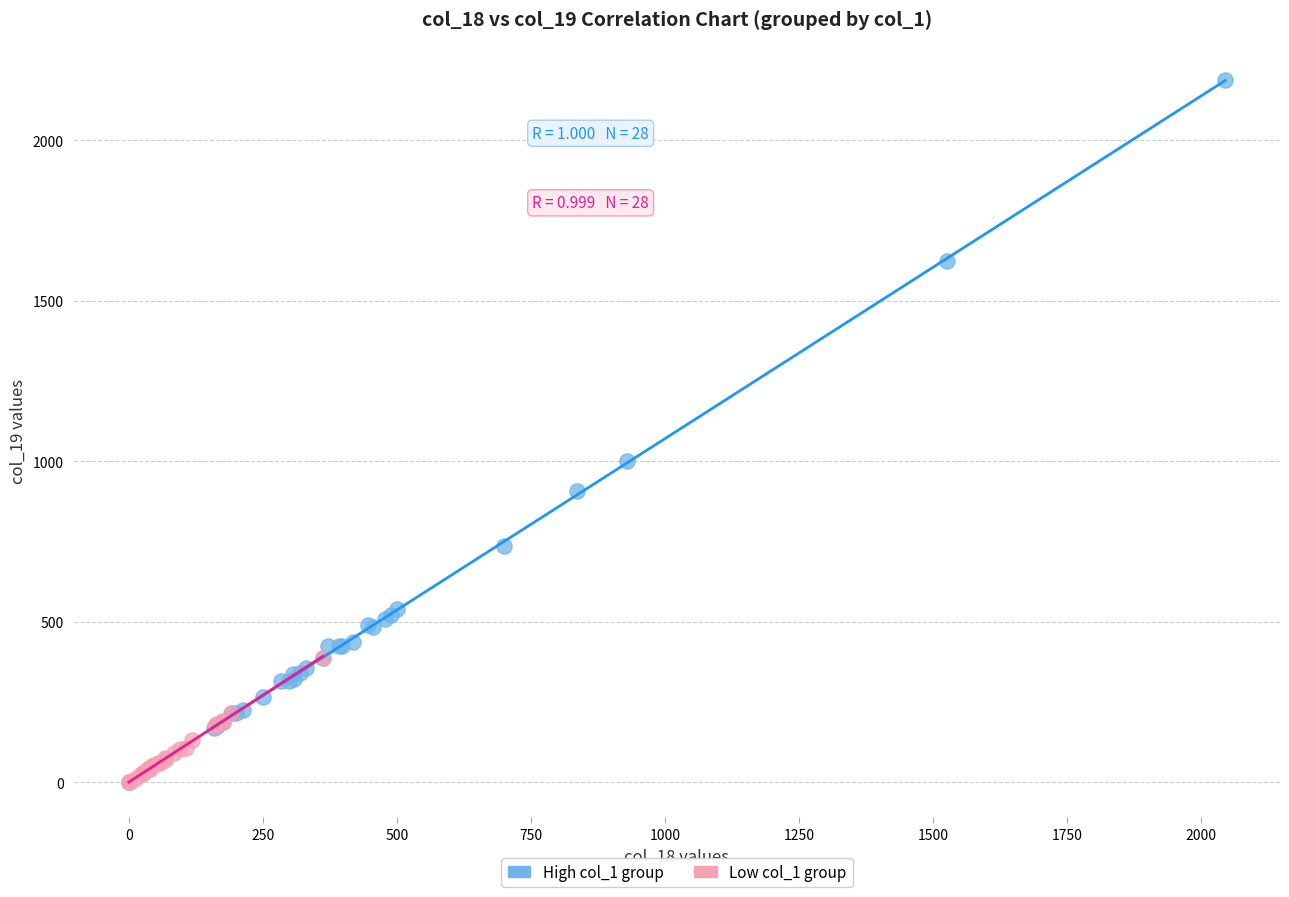

Which series has the largest Y range (max minus min)?

High col_1 group